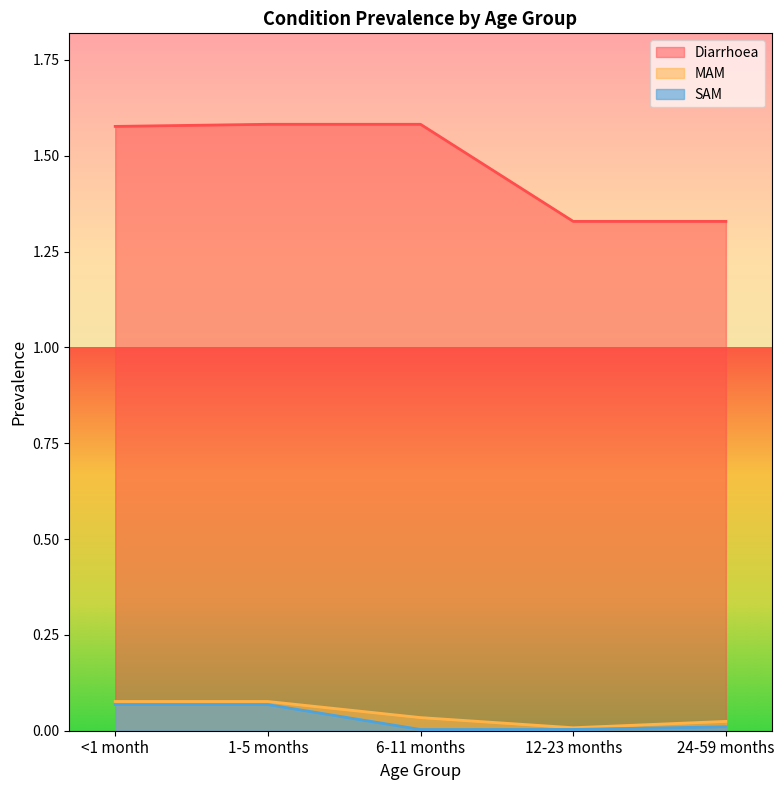

The Diarrhoea series shows 1.6 at 6-11 months. True or false?

True